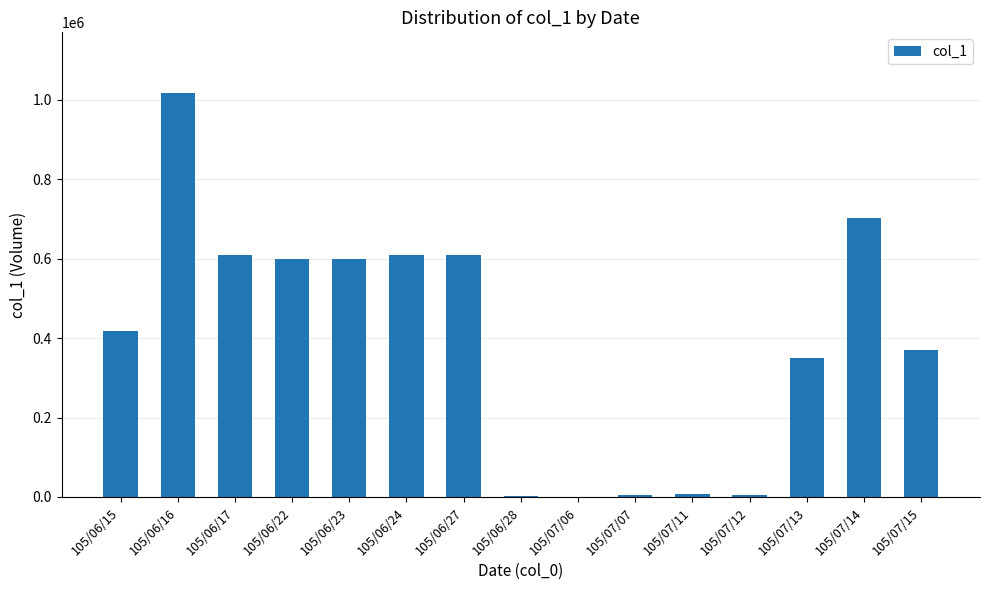

What is the ratio of the value at 105/06/16 to the value at 105/06/15?

2.4